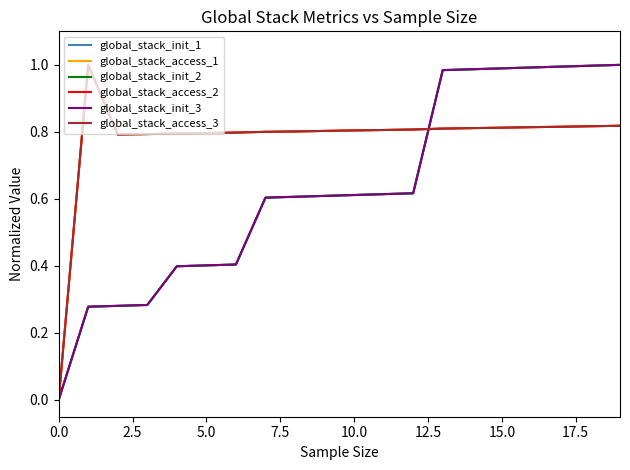

True or false: global_stack_init_3 has more than 1 points higher than both neighbors.

False